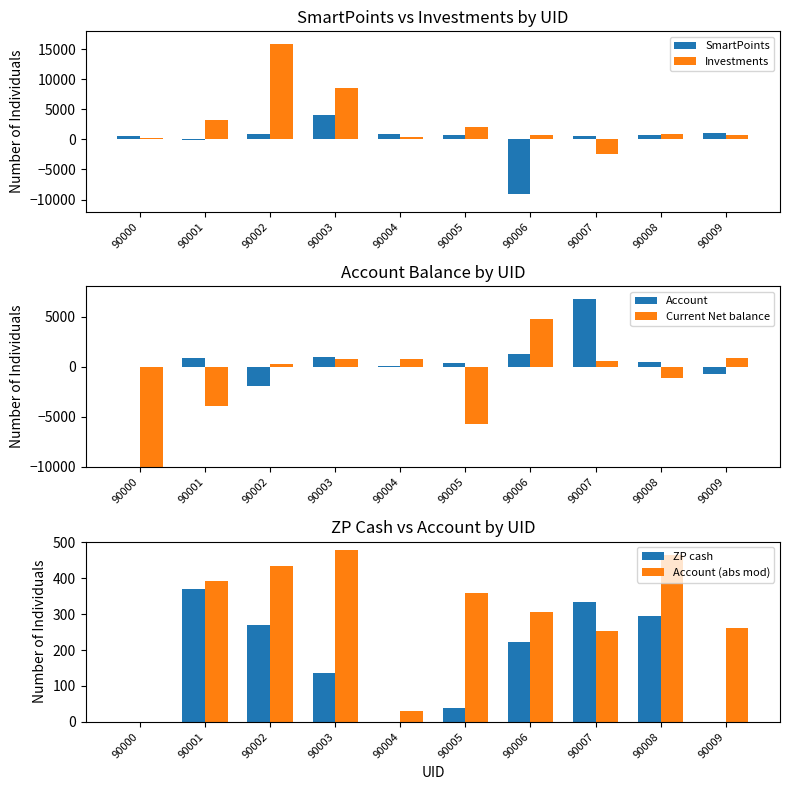

What is the value of the Current Net balance bar at the 4th from the left?

786